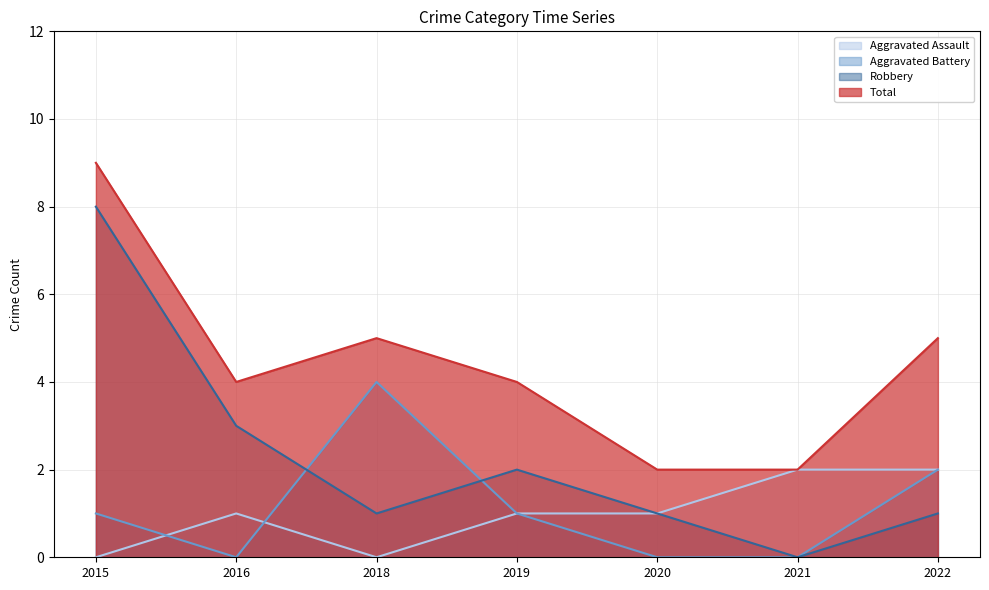

Is the value of Robbery at 2021 greater than the value of Aggravated Battery at 2015?

No